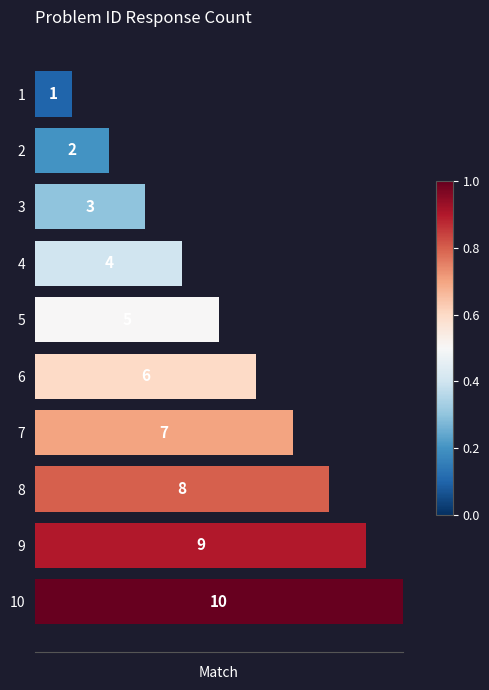

Between 2 and 3, which is larger?

3